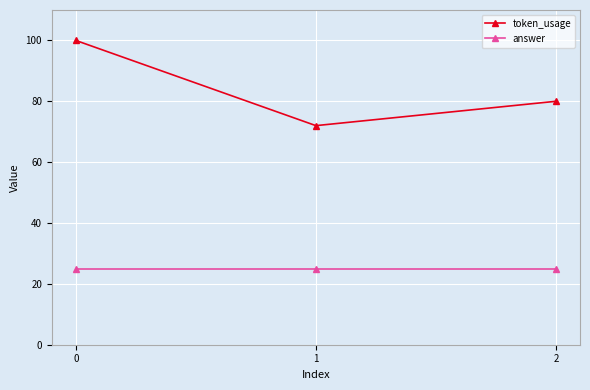

Rank the categories by token_usage value from highest to lowest.

0, 2, 1